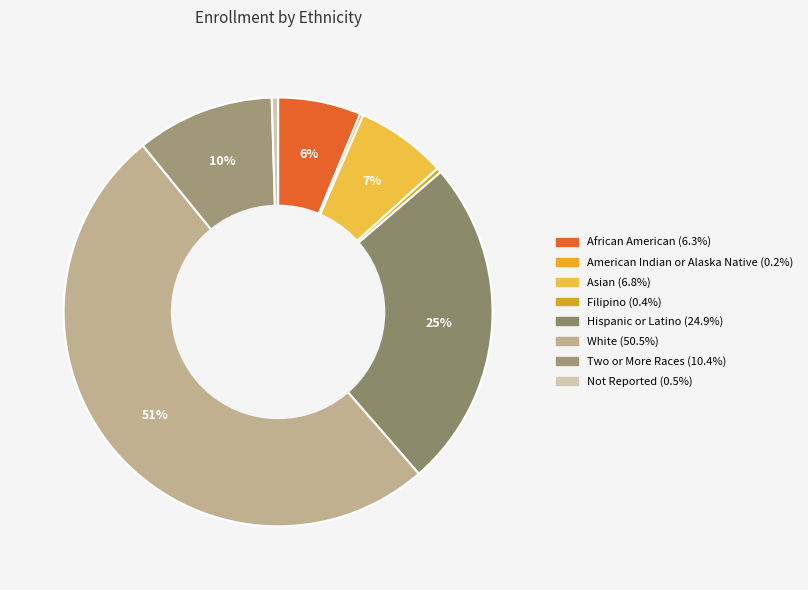

To the nearest percent, what is the average slice percentage?

12%